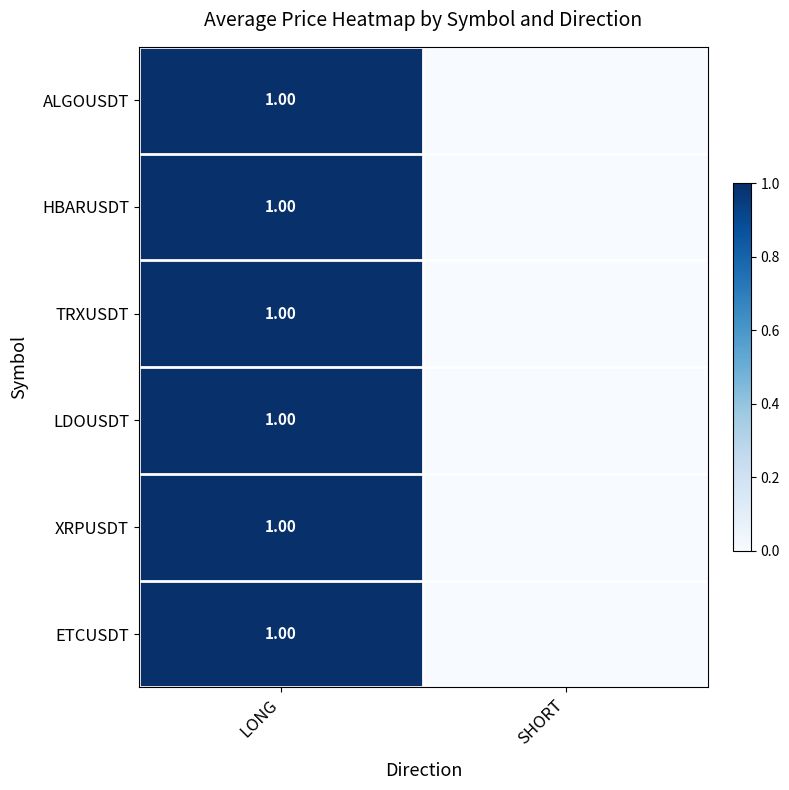

Which has a higher value, SHORT or LONG?

LONG